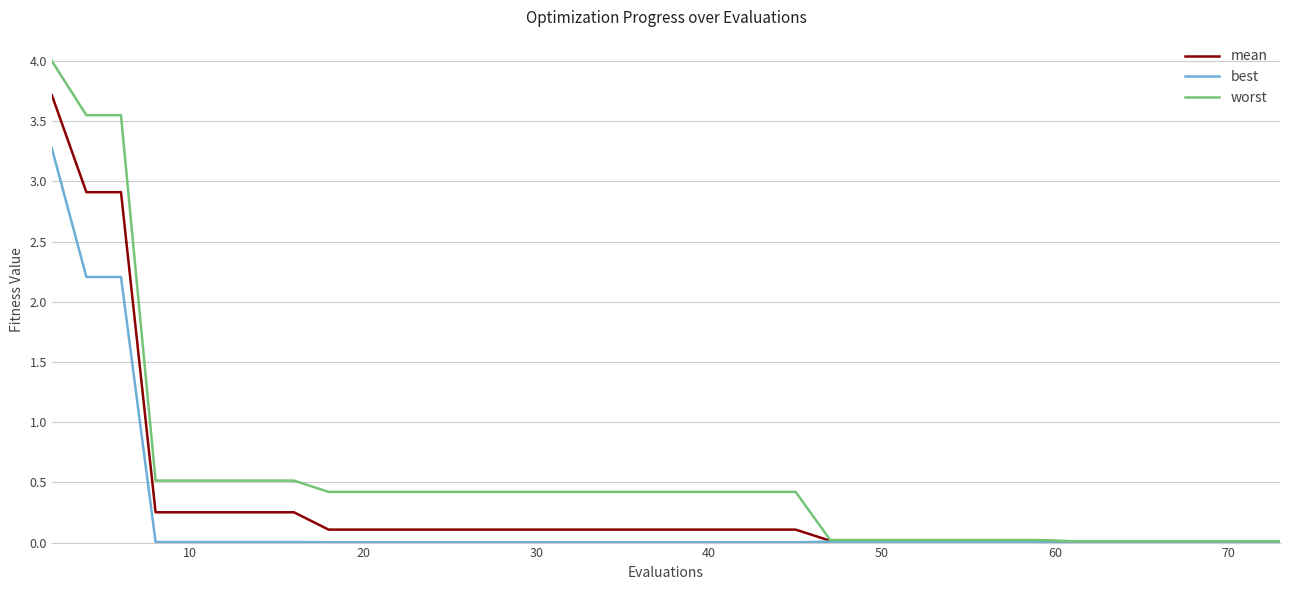

Which series has the widest spread of values?

worst